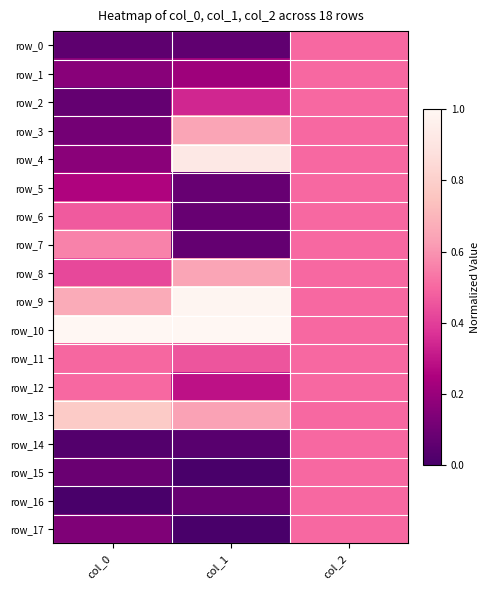

Rank the series at col_0 from highest to lowest value.

row_10, row_13, row_9, row_7, row_12, row_11, row_6, row_8, row_5, row_4, row_1, row_17, row_3, row_15, row_2, row_0, row_14, row_16